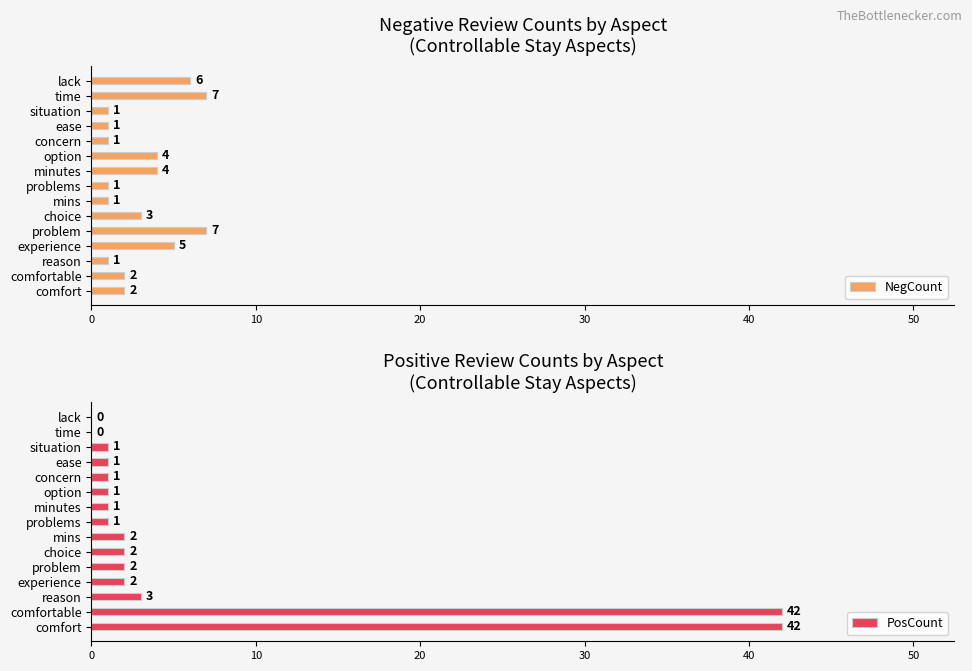

What are all the series names shown in the legend?

NegCount, PosCount